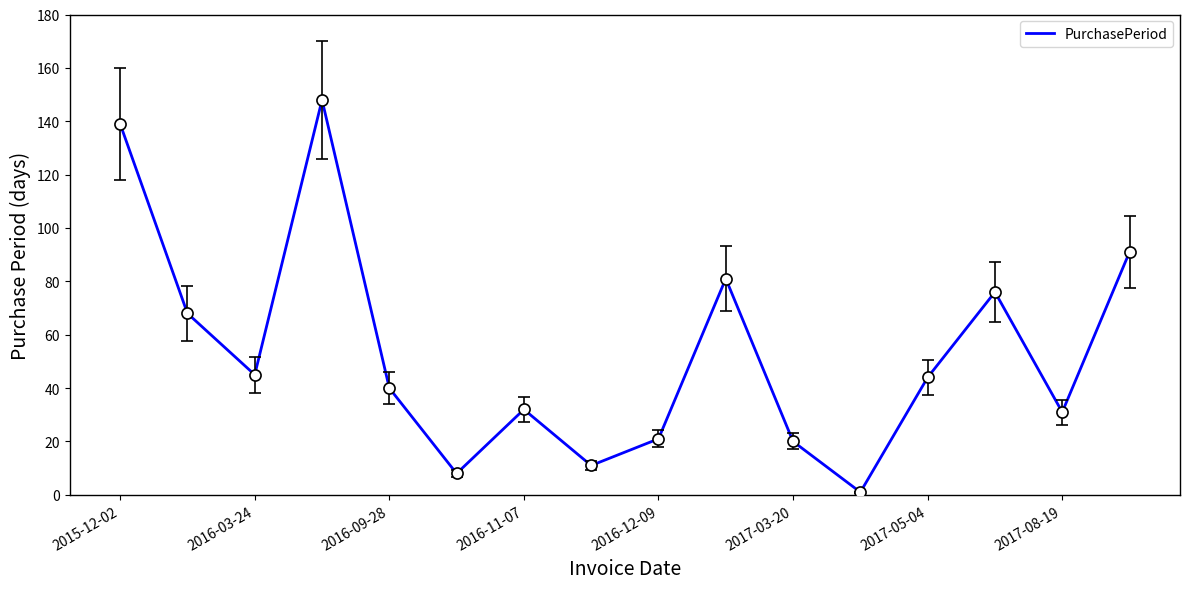

Is this an area chart (filled region under the line)?

No